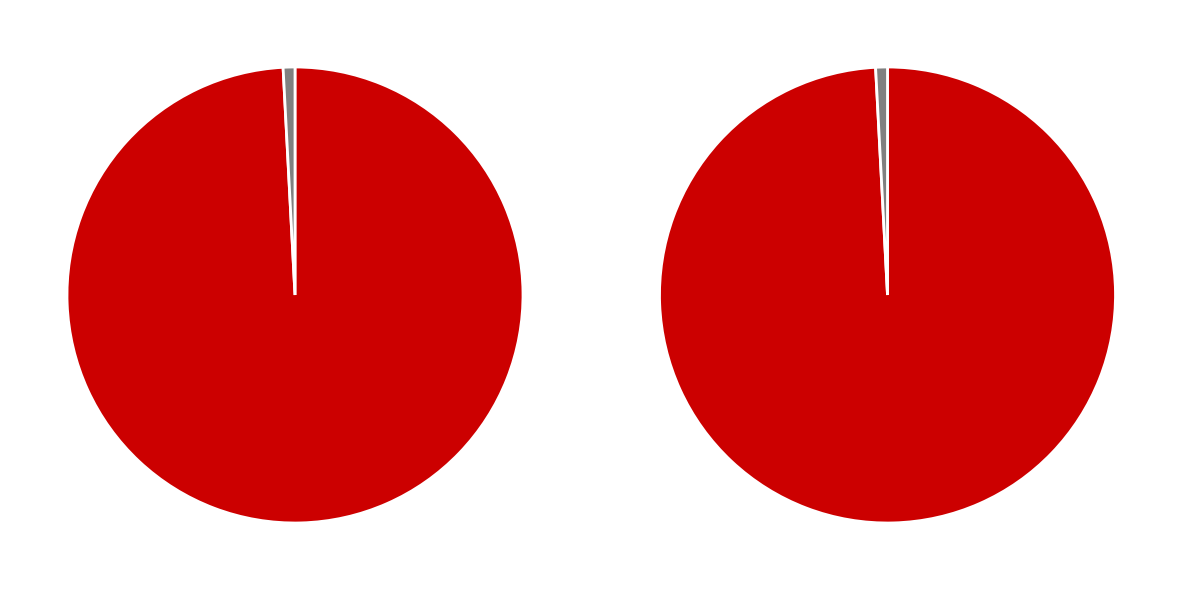

What is the majority slice?

DIA